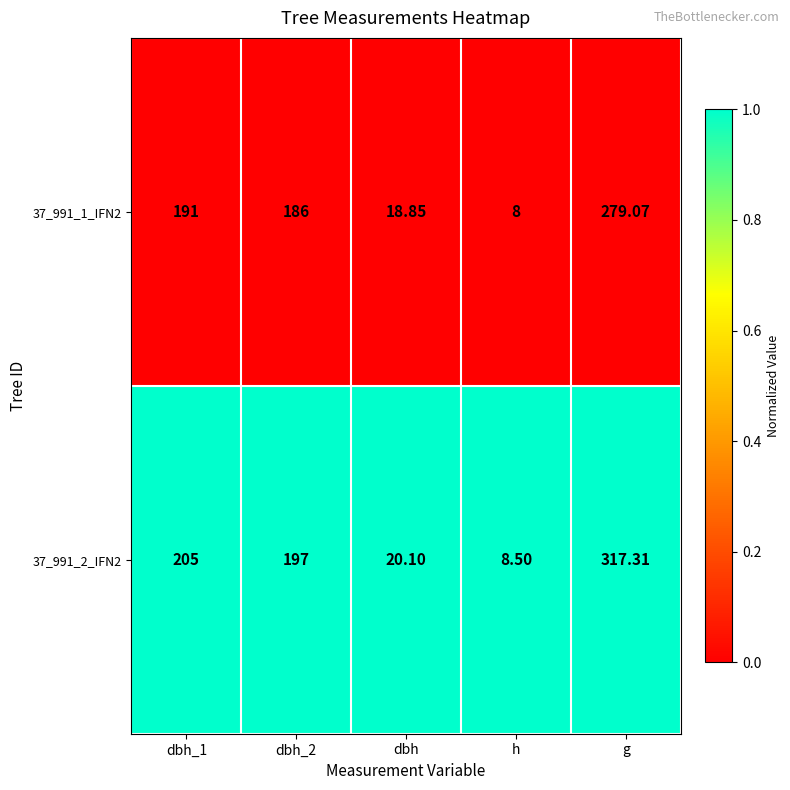

At which label does 37_991_1_IFN2 reach its peak?

g